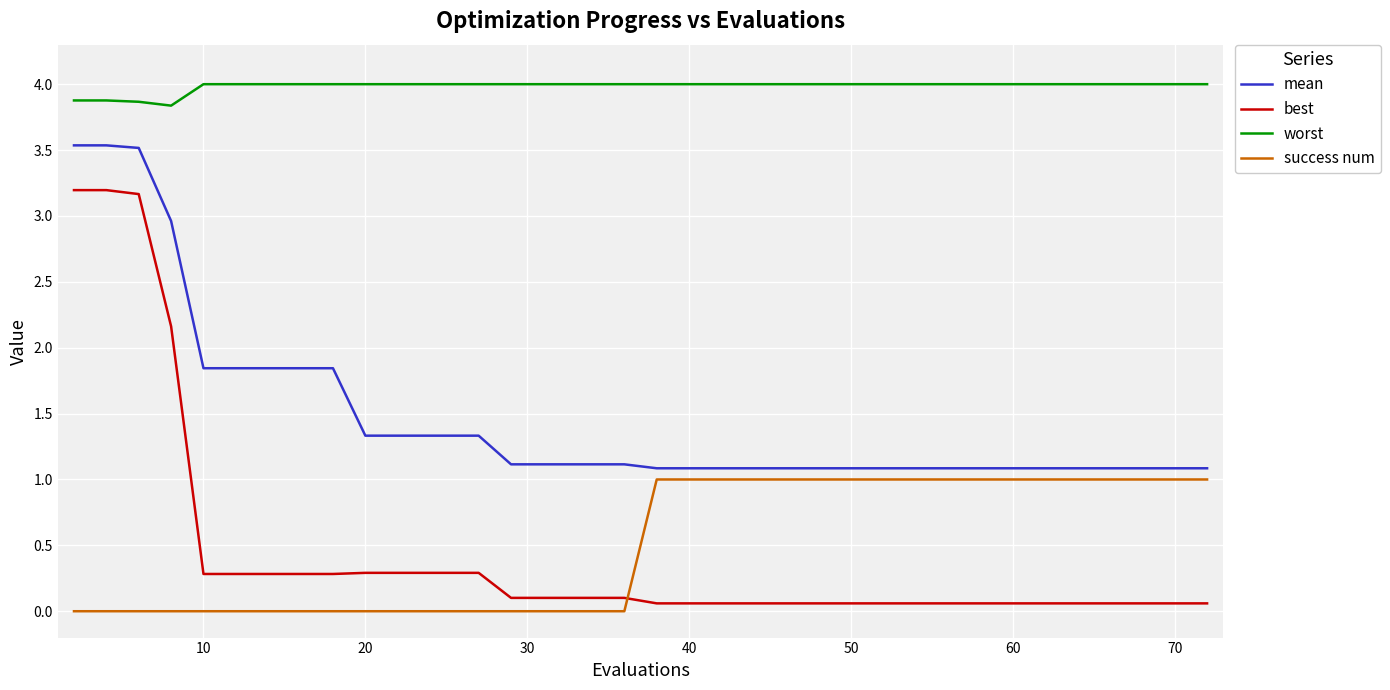

Rank the series by their maximum value, from highest to lowest.

worst, mean, best, success num